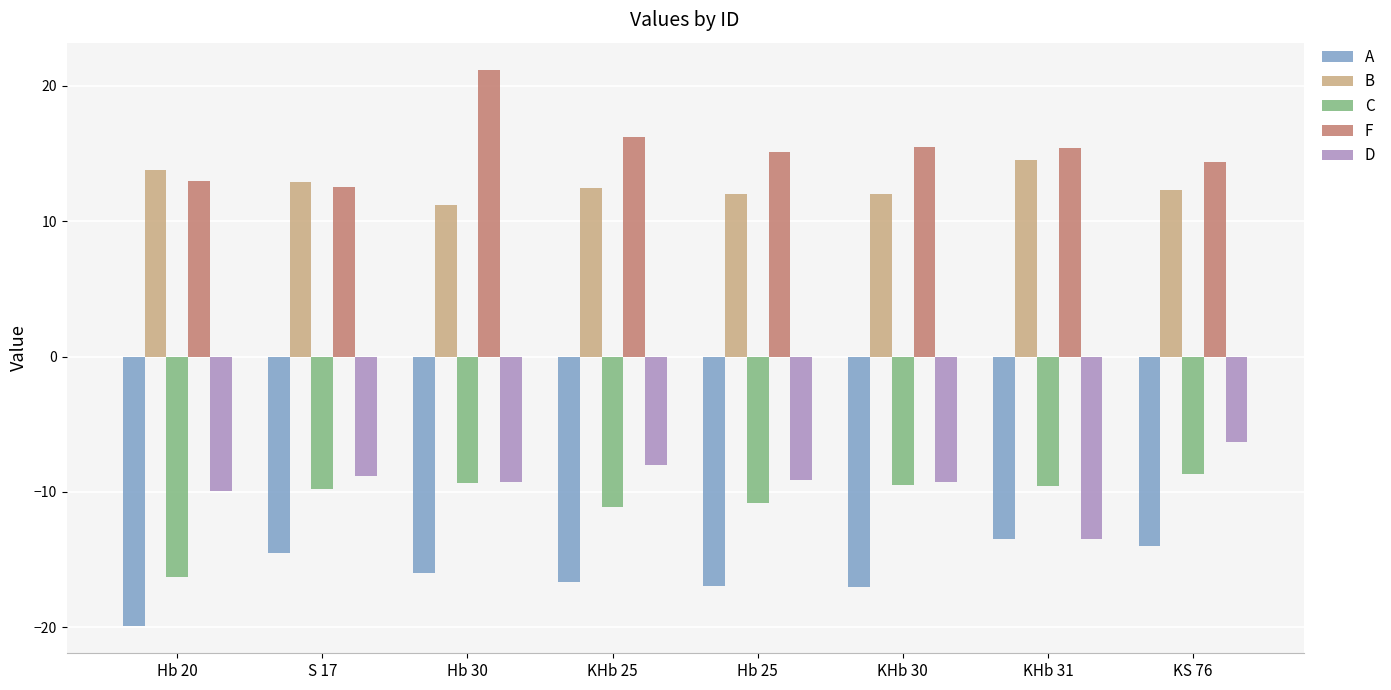

What is the lowest value of the B series?

11.2